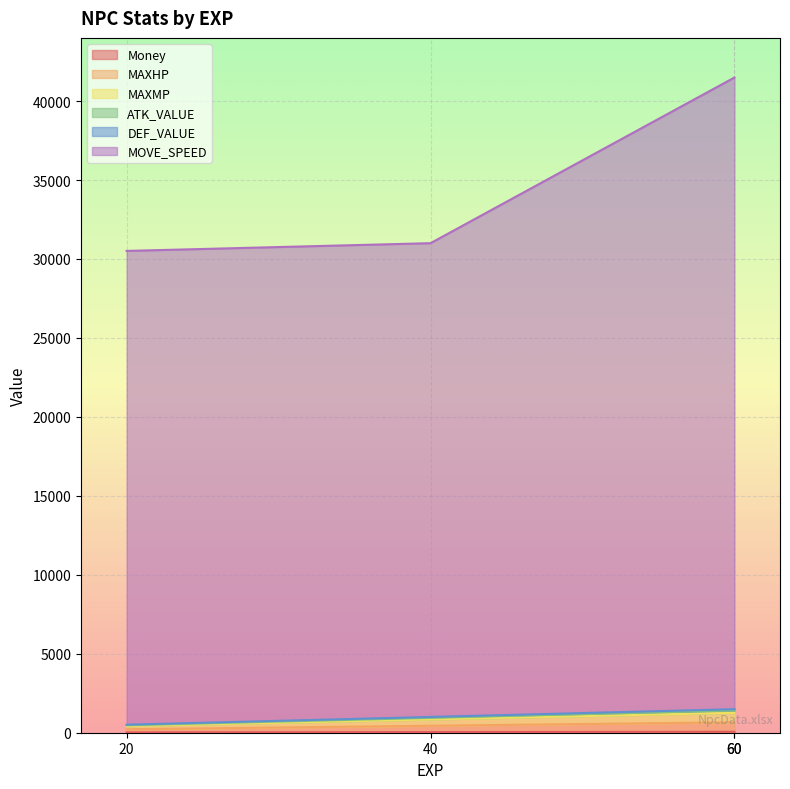

Reading right to left, transcribe all the data shown in this chart.

Money: 60	60	40	20
MAXHP: 660	660	440	220
MAXMP: 1260	1260	840	420
ATK_VALUE: 1410	1410	940	470
DEF_VALUE: 1490	1490	1000	510
MOVE_SPEED: 41490	41490	31000	30510